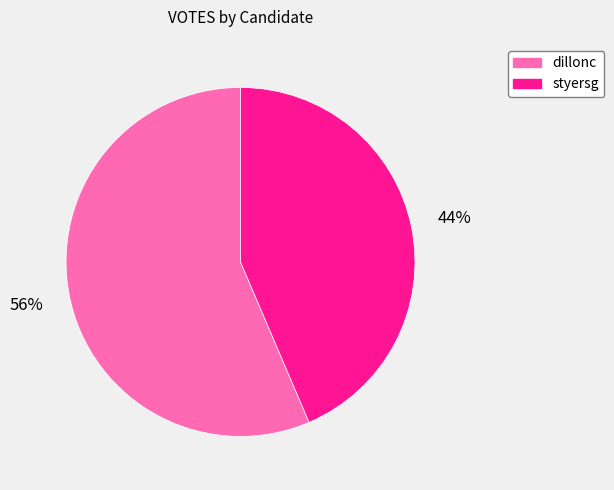

Combined, do dillonc and styersg account for over 50%?

Yes